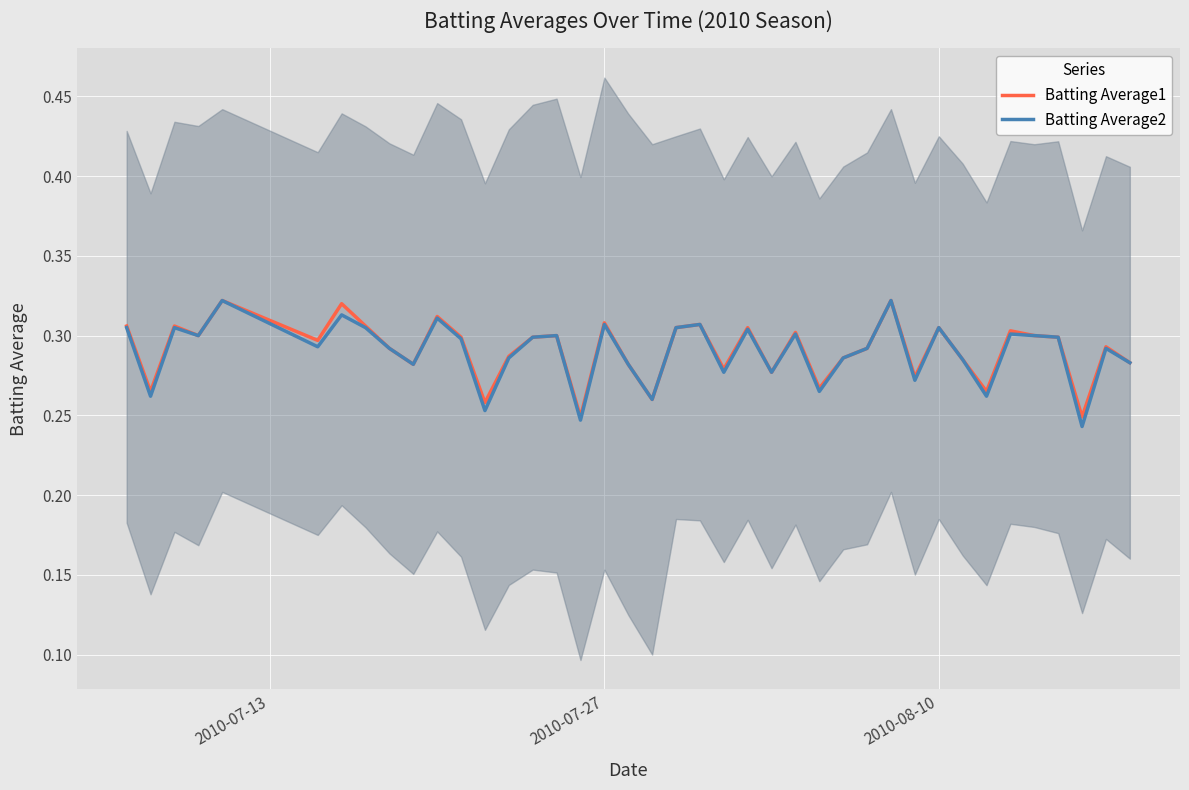

Does the chart display data point markers on the line(s)?

No